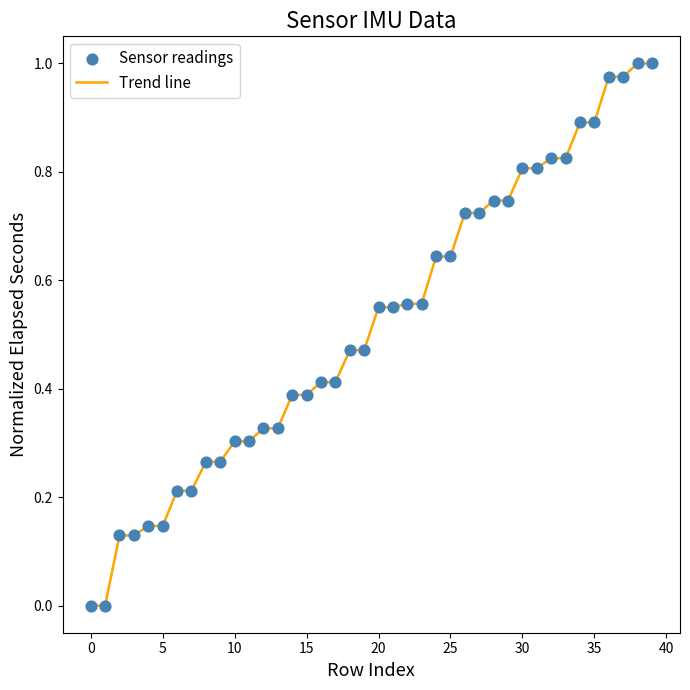

Does the chart have visible grid lines?

No